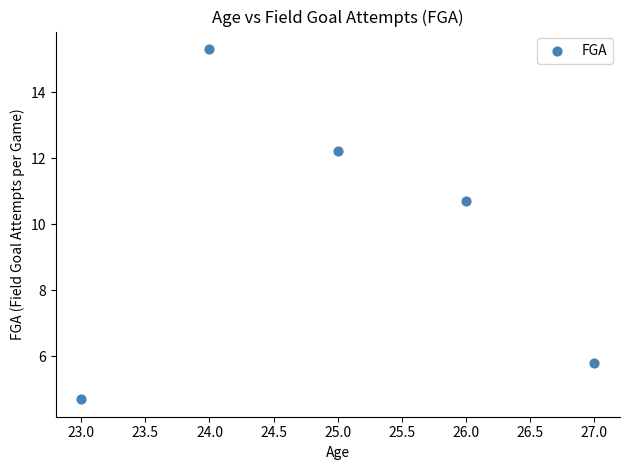

What is the range of X values (max minus min)?

4.0